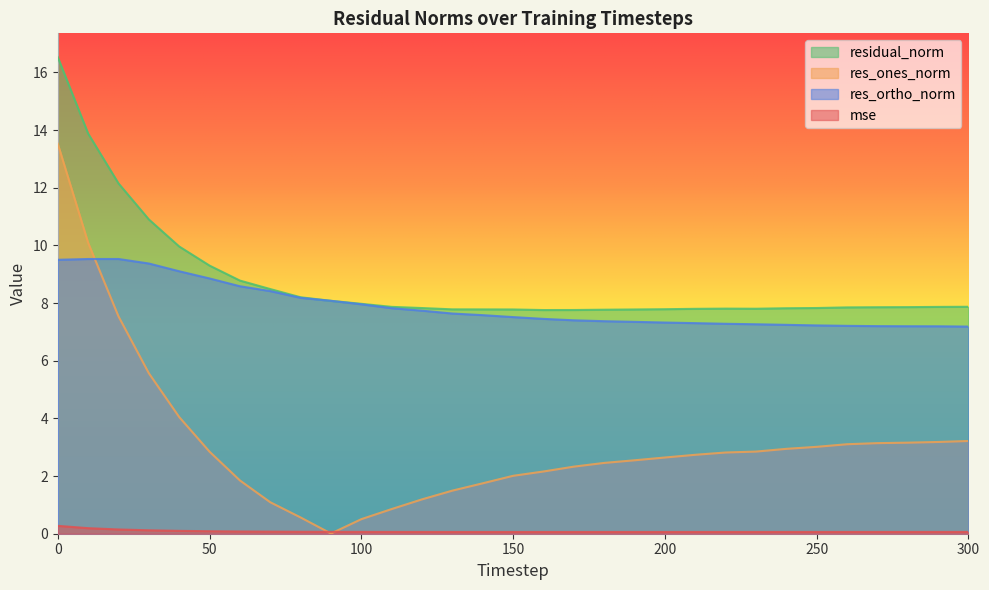

True or false: mse and res_ones_norm intersect in this chart.

True